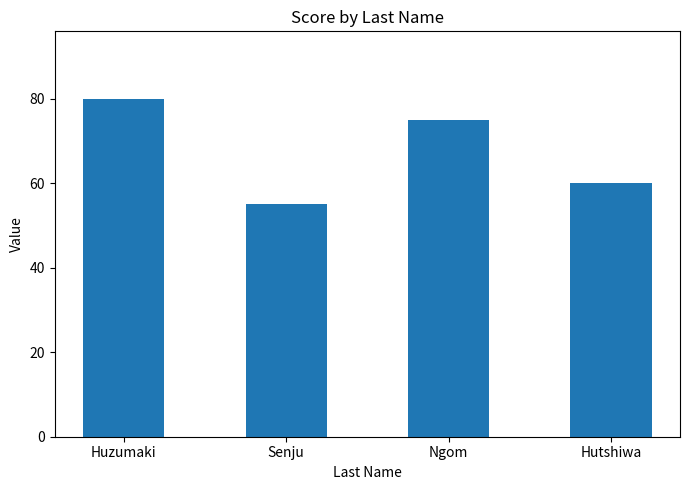

What is the label of the 2nd bar from the left?

Senju